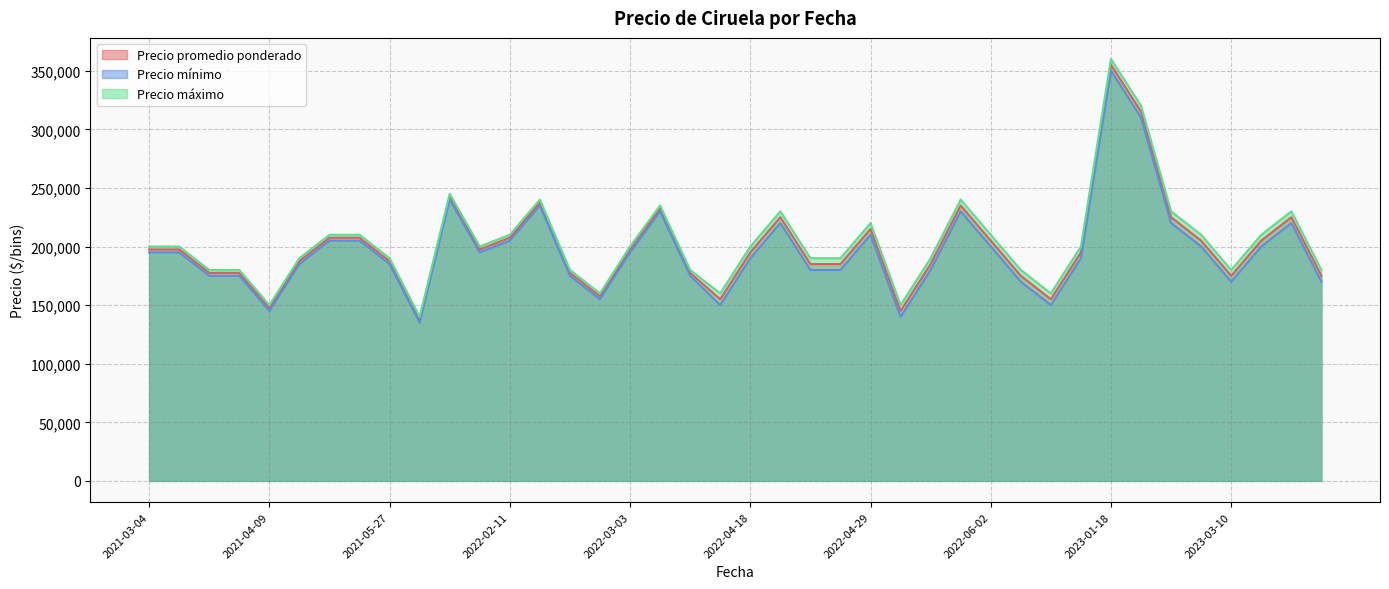

True or false: Precio mínimo and Precio máximo cross at least once.

False